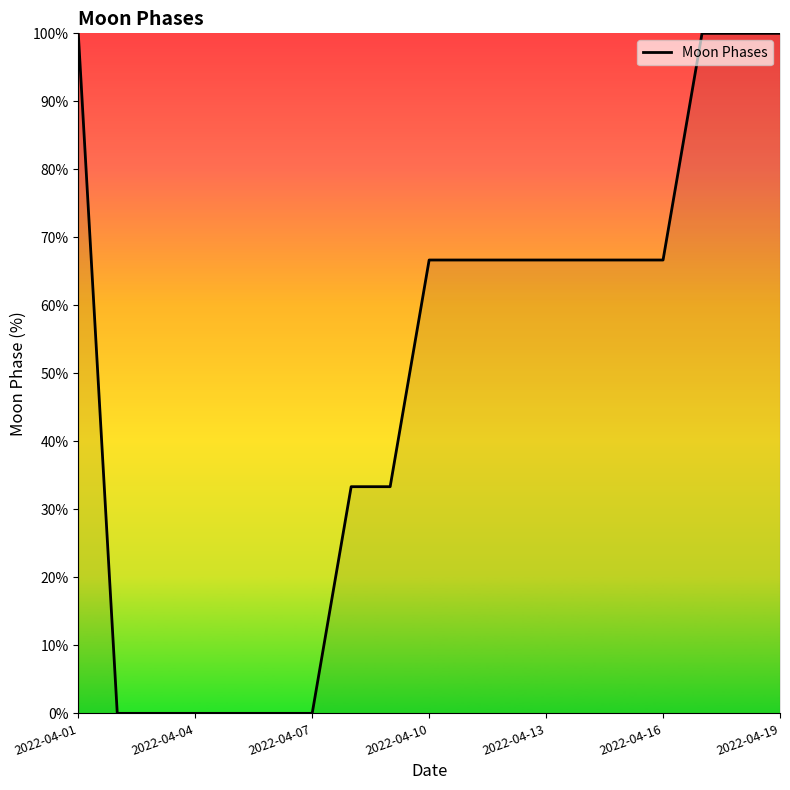

What is the difference between the maximum and minimum values?

100.0